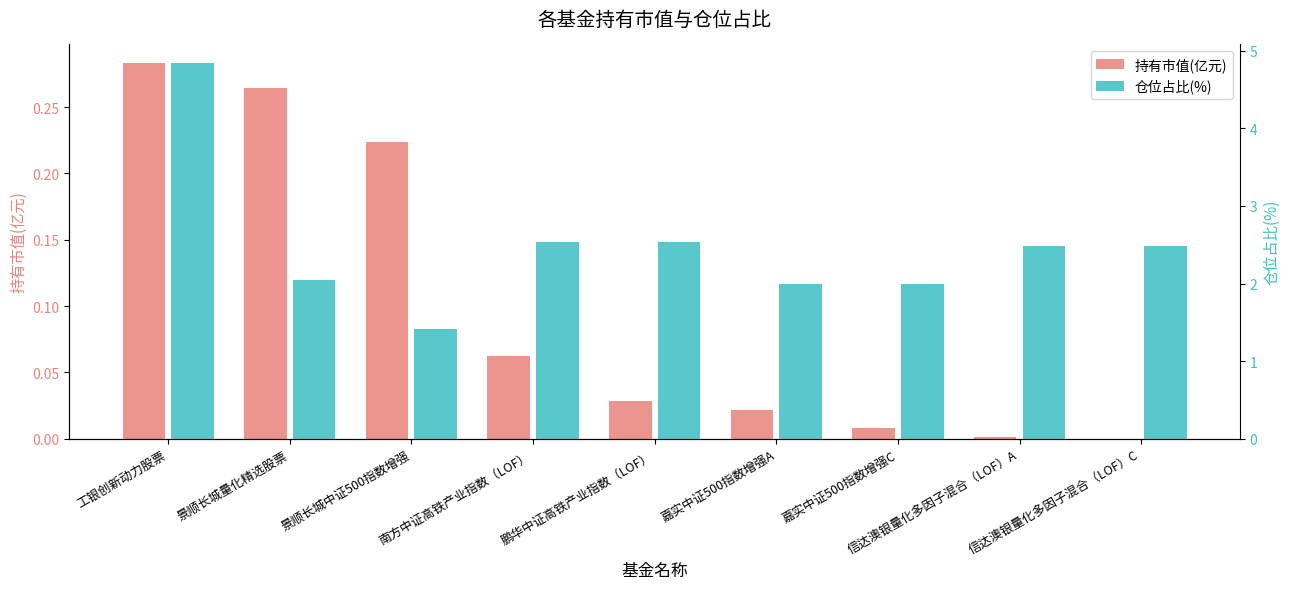

What is the label of the 3rd bar from the right?

嘉实中证500指数增强C